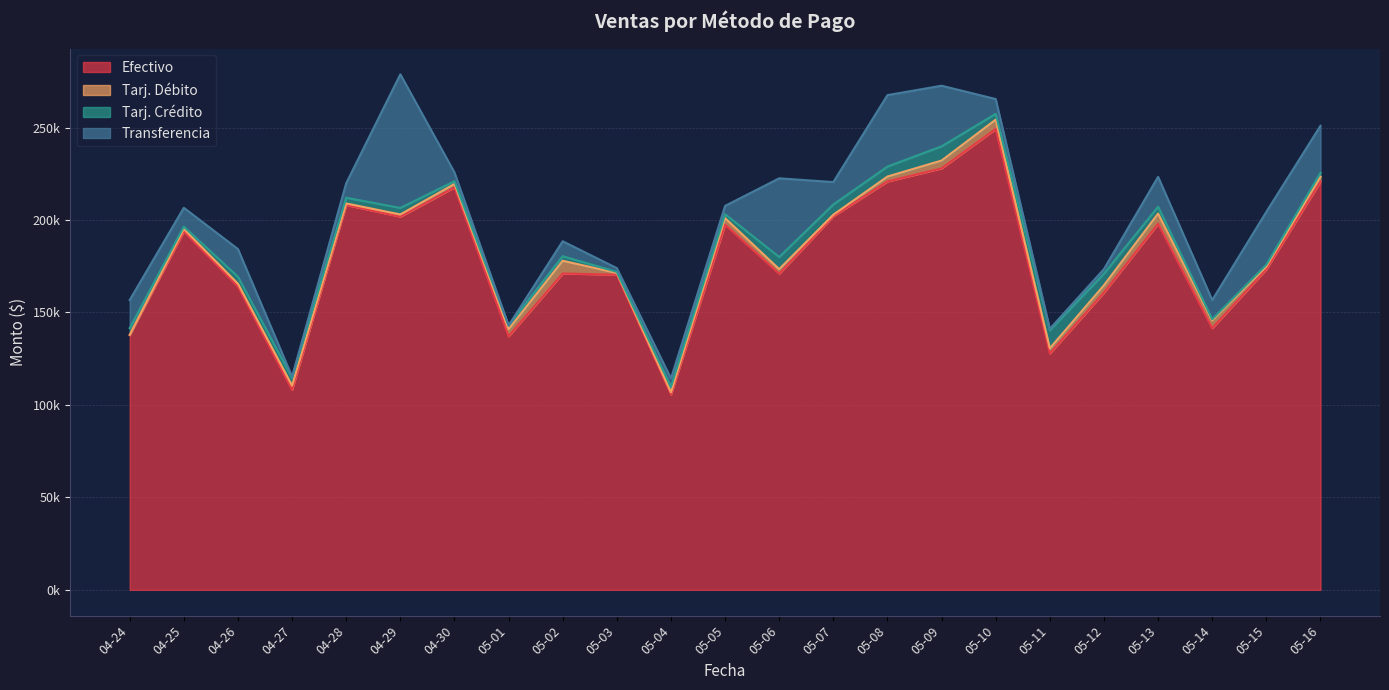

True or false: Tarj. Crédito and Efectivo cross at least once.

False